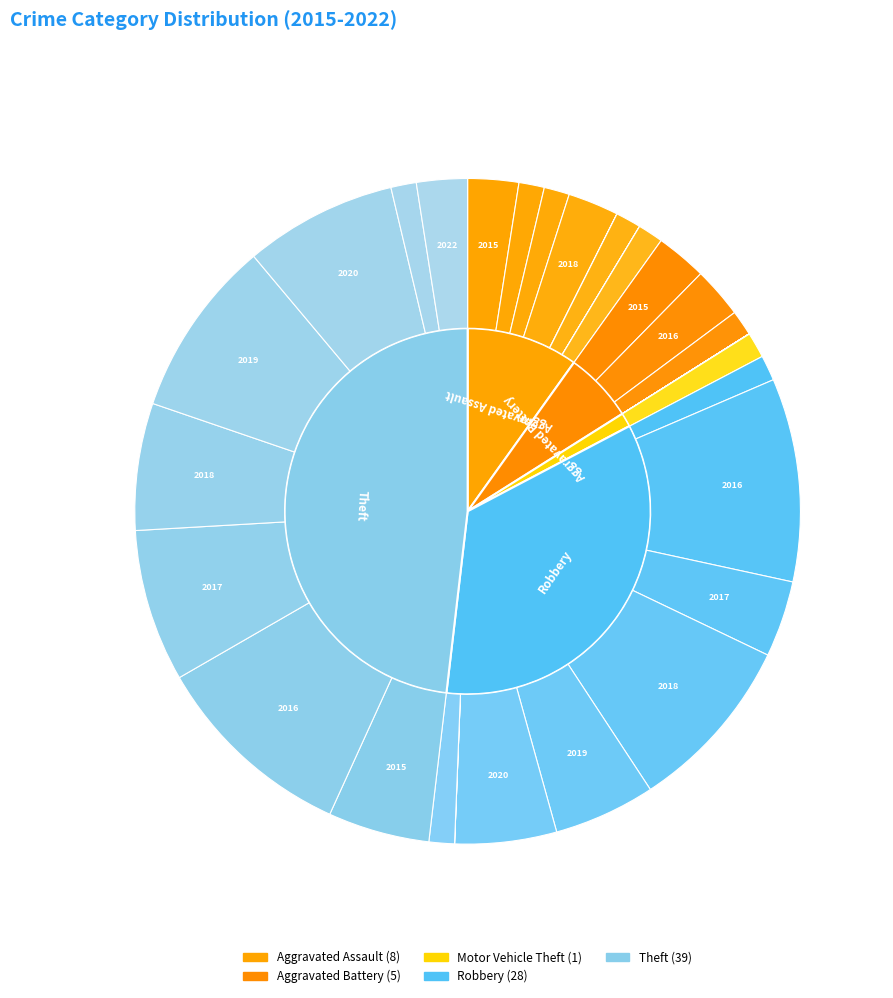

What is the largest slice in the pie chart?

Theft